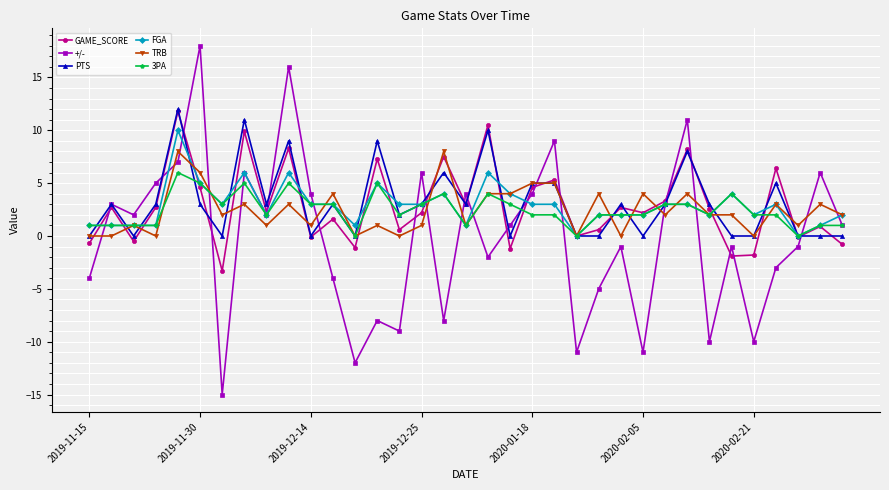

What is the value of the +/- point at the 6th from the left?

18.0